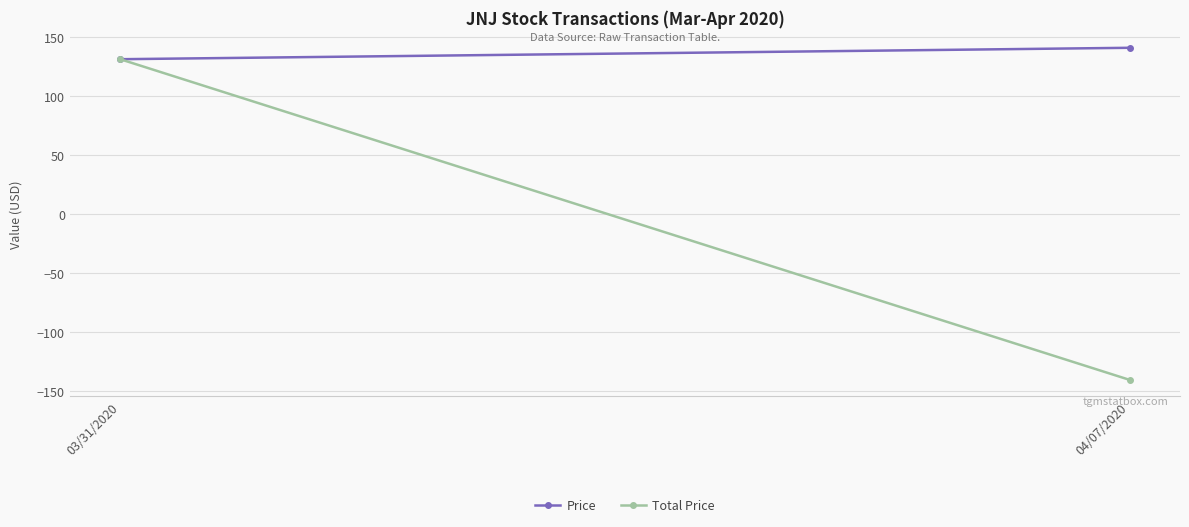

What is the average value of the Total Price series?

-4.8